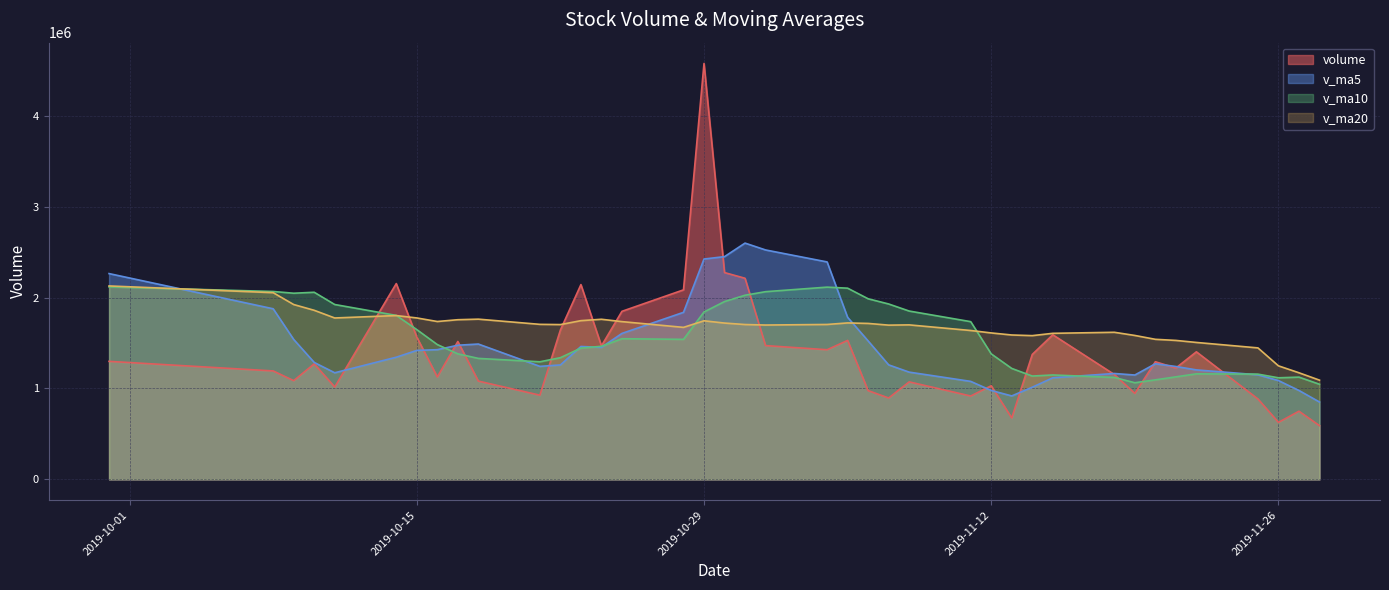

Is the value of v_ma20 at 2019-10-17 greater than the value of v_ma10 at 2019-10-16?

Yes